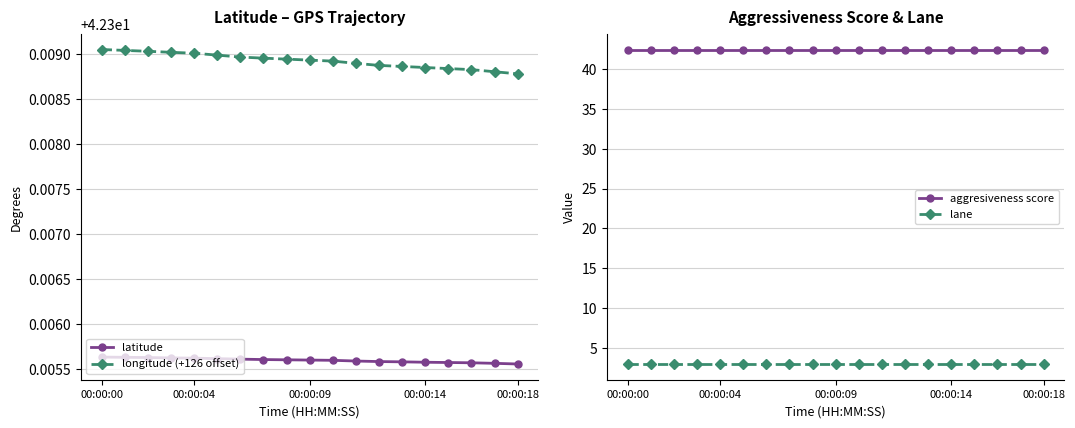

What is the average value of the lane series?

3.0